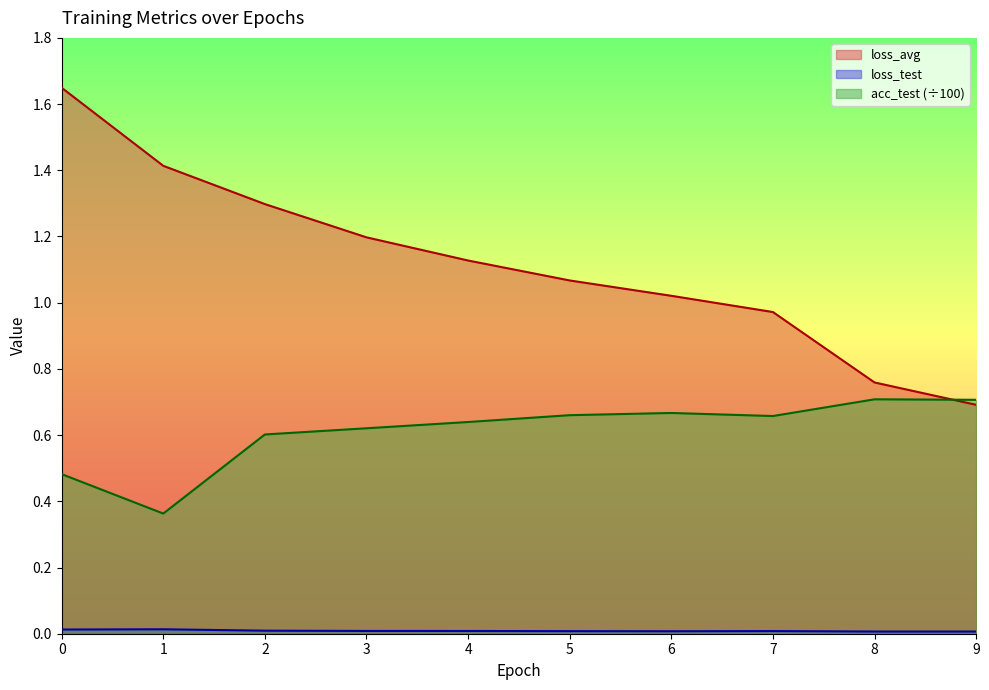

How many values in the loss_avg series exceed 1?

7